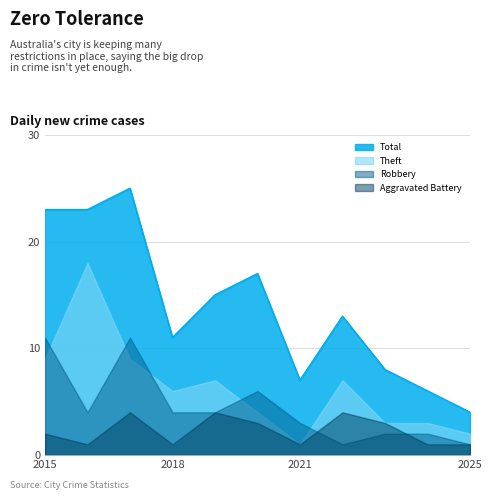

Does the chart display data point markers on the line(s)?

No